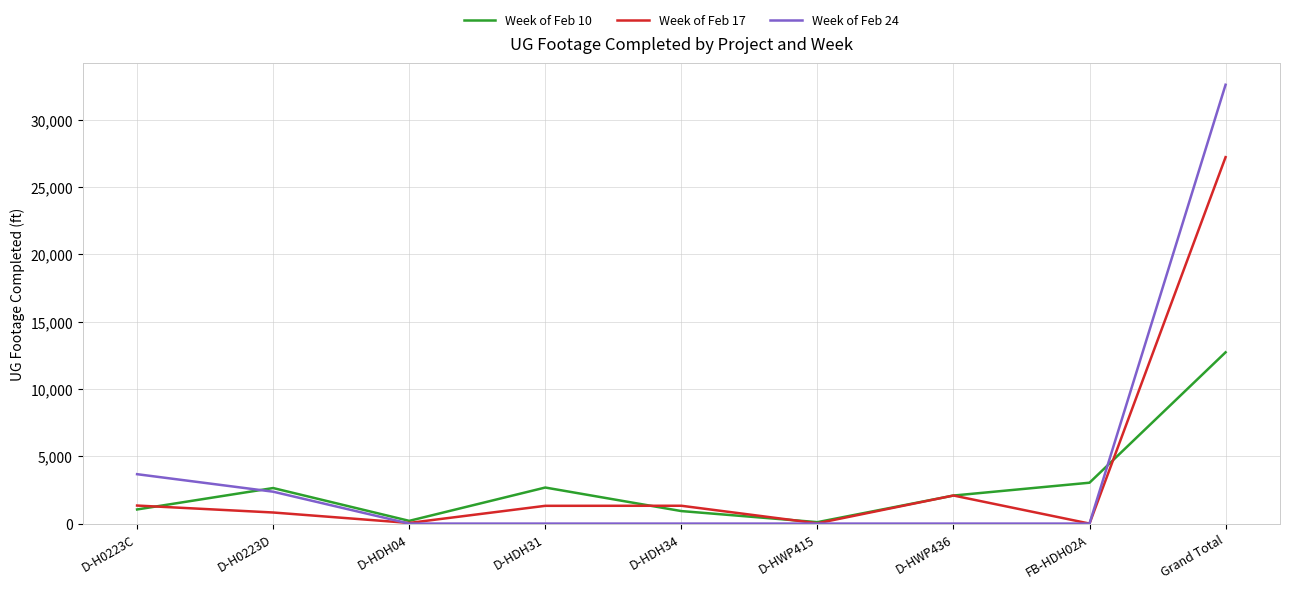

True or false: Week of Feb 10 and Week of Feb 17 intersect in this chart.

True